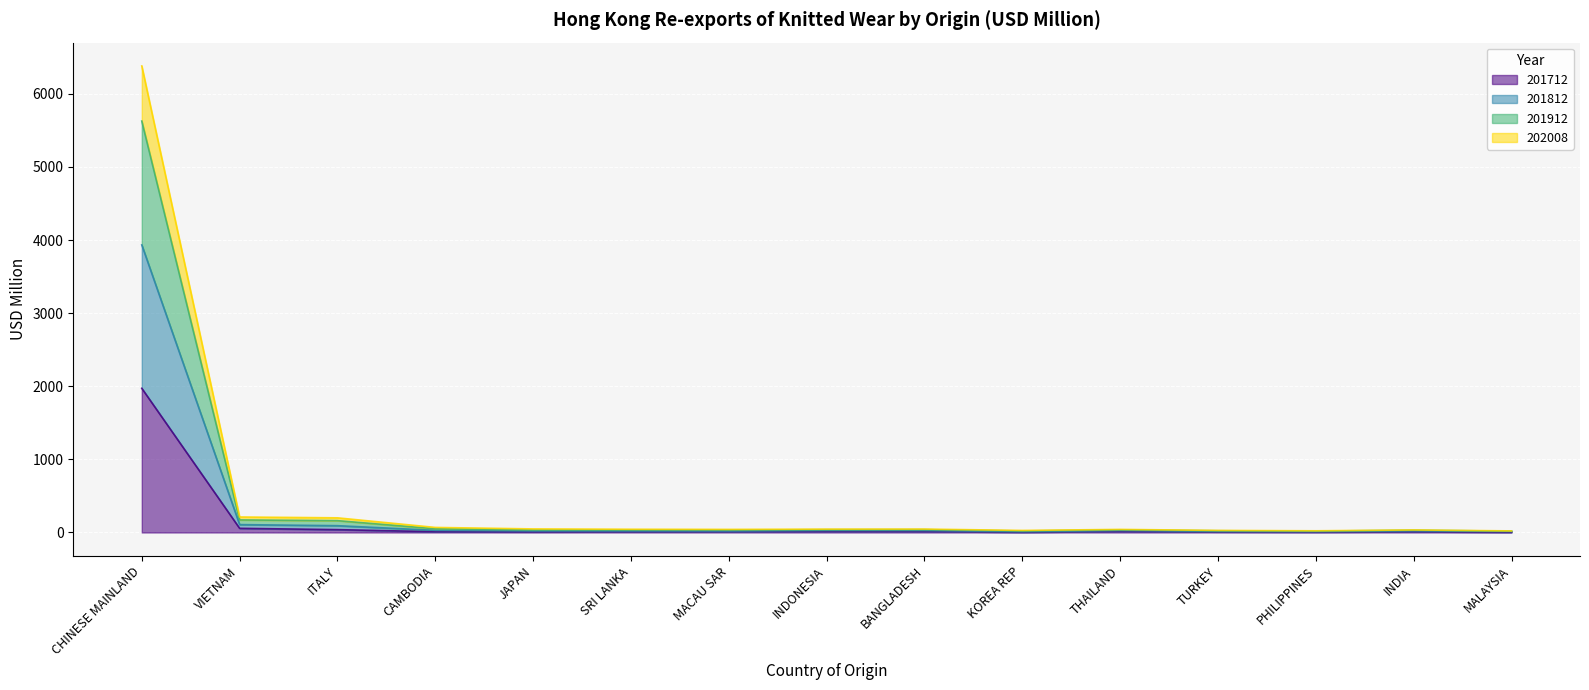

What is the maximum value for 201712?

1972.1